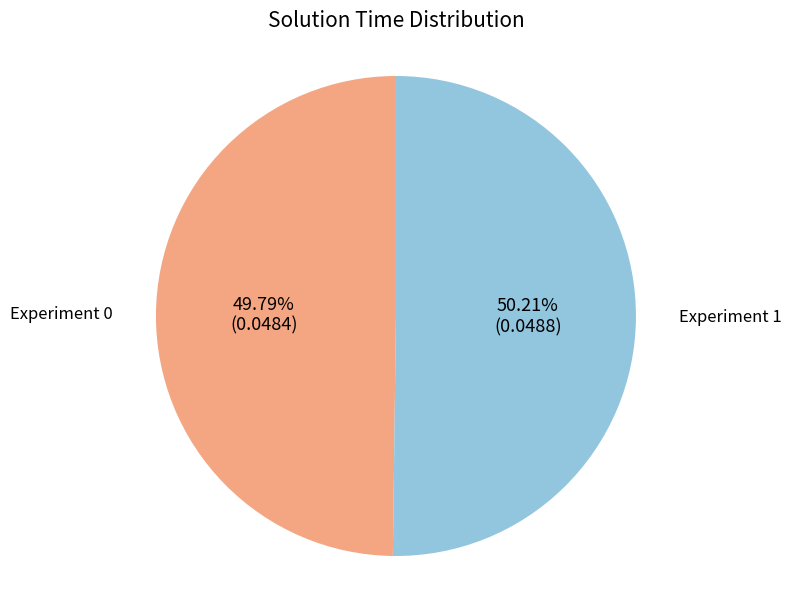

How many slices are in this pie chart?

2